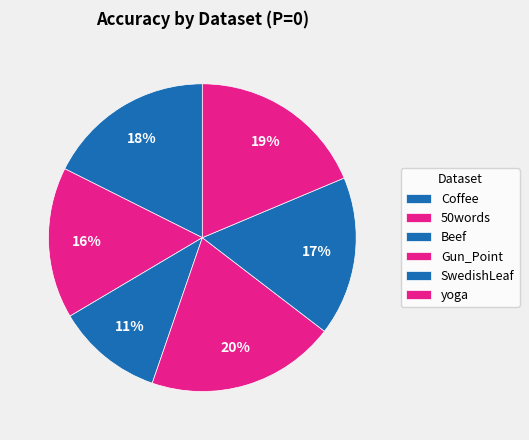

To the nearest percent, what is the difference between the largest and smallest slice percentages?

9%